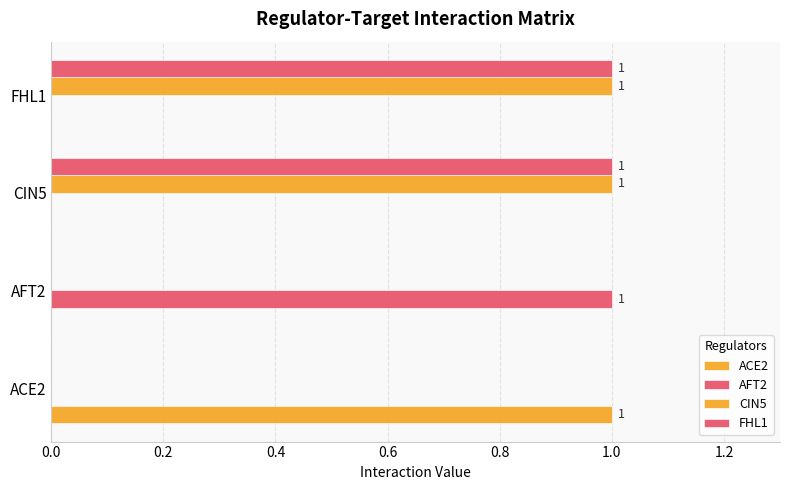

How many series are shown in this chart?

4